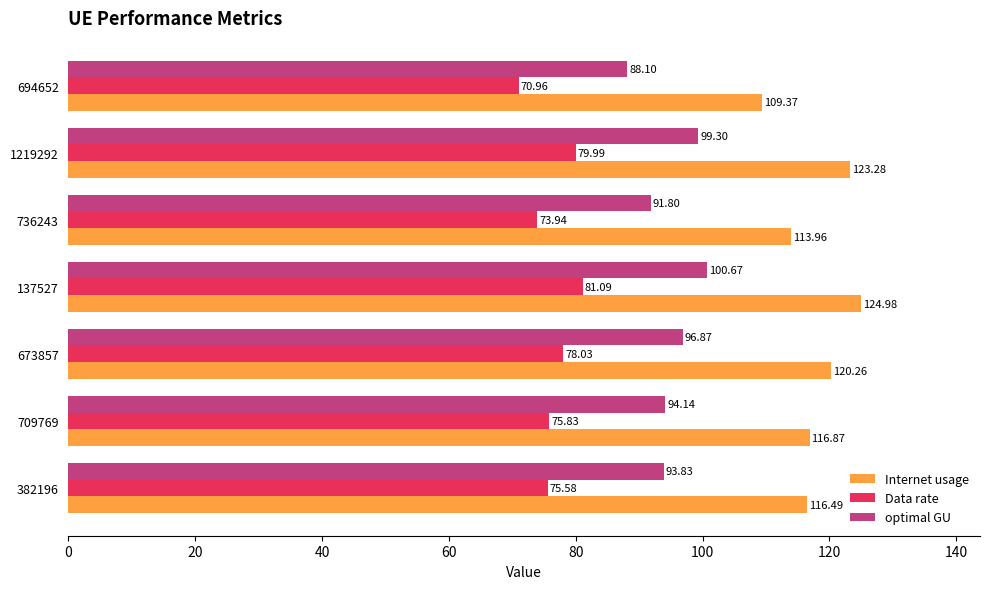

What is the total value across all series at 1219292?

302.6